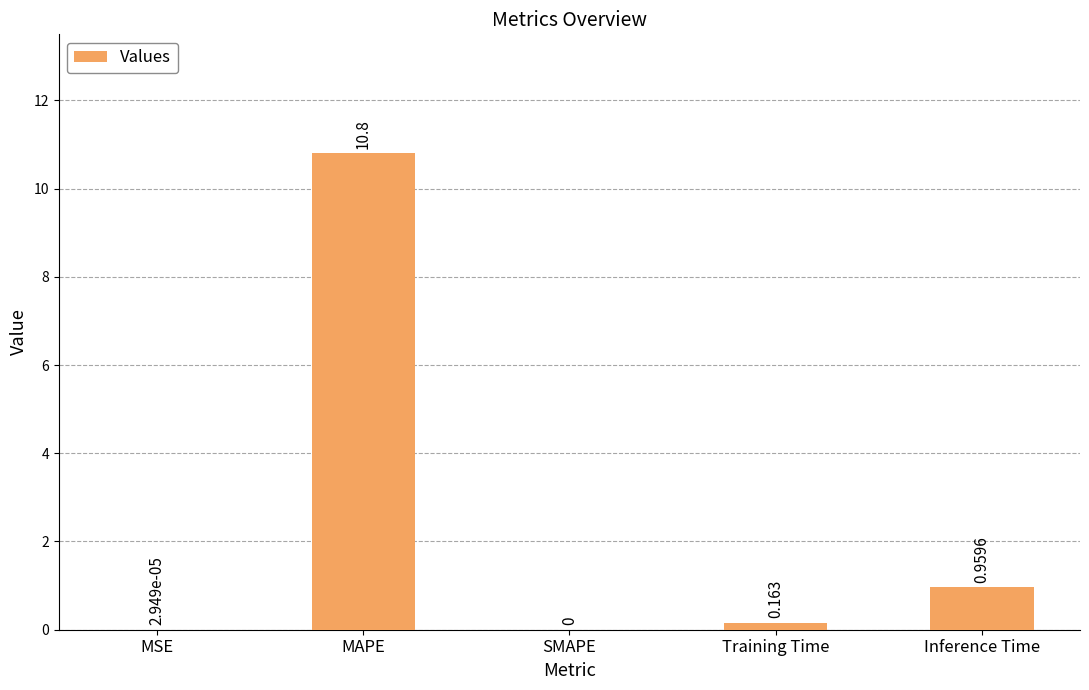

Which category has the highest value across all series?

MAPE